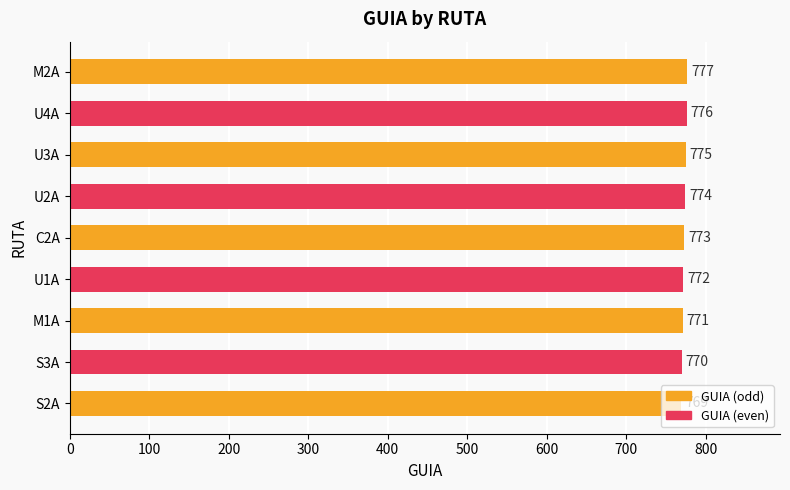

Between M2A and U1A, which is larger?

M2A